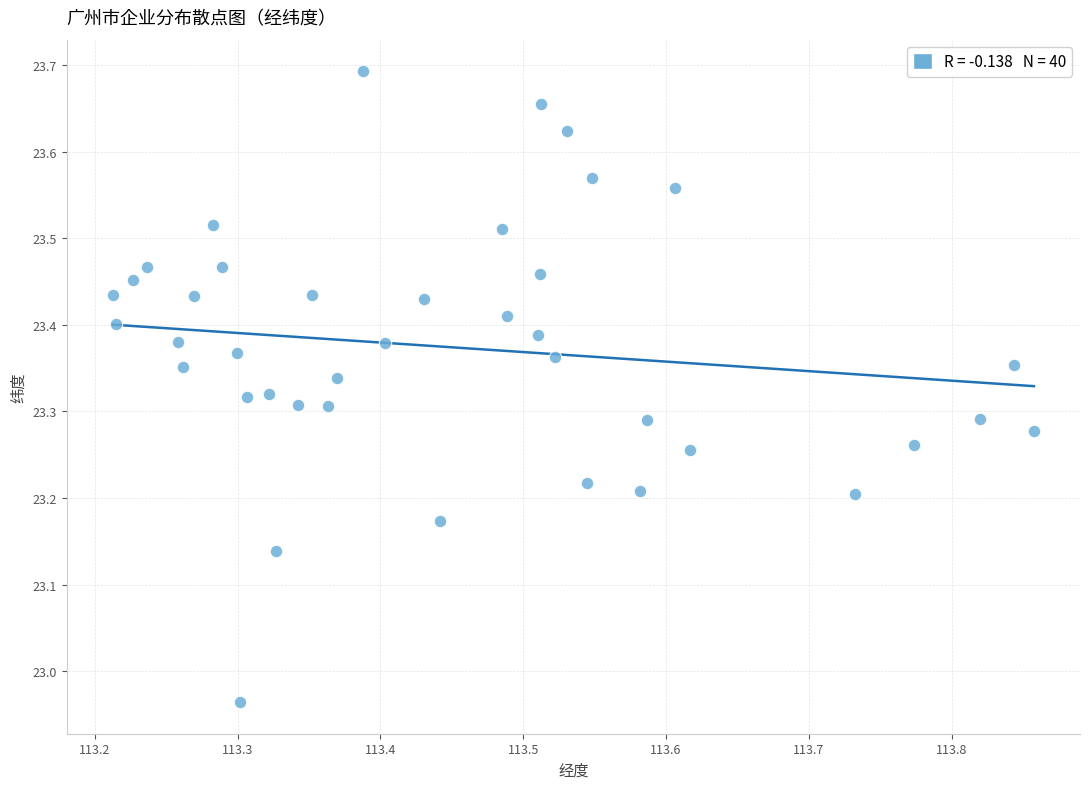

What is the range of X values (max minus min)?

0.6